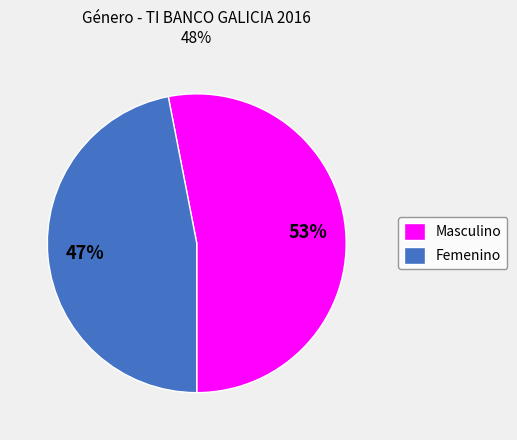

How many segments does this pie chart have?

2